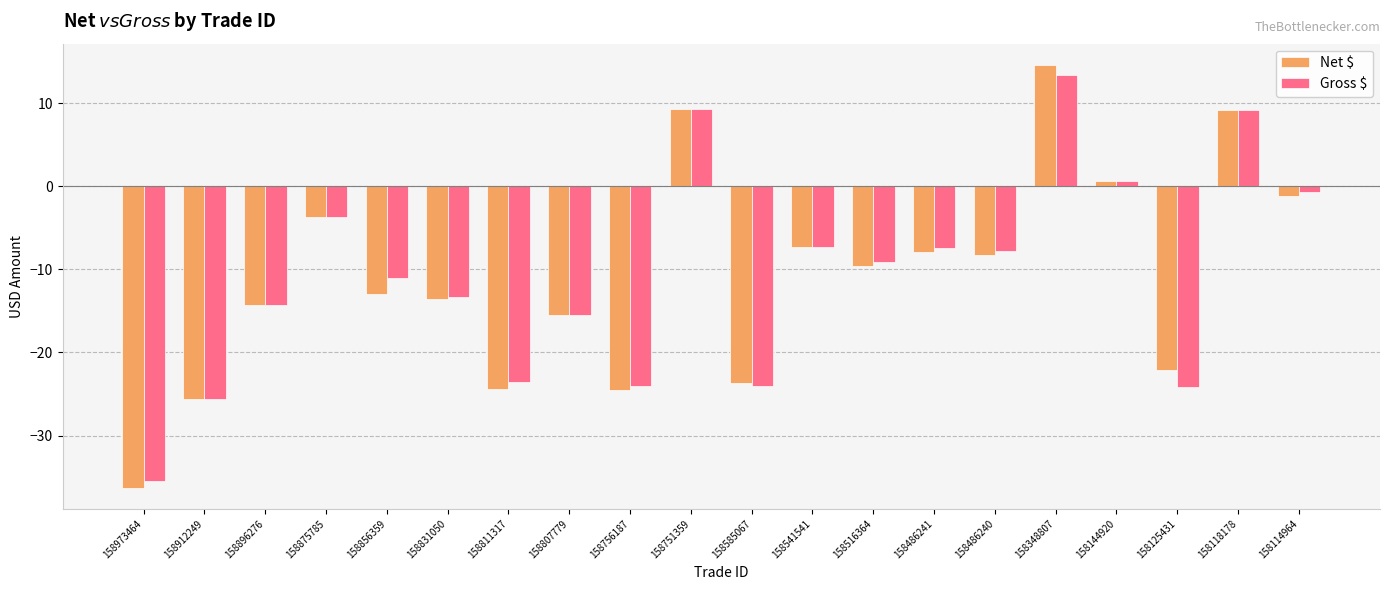

What value does the Net $ series have at 158756187?

-24.5